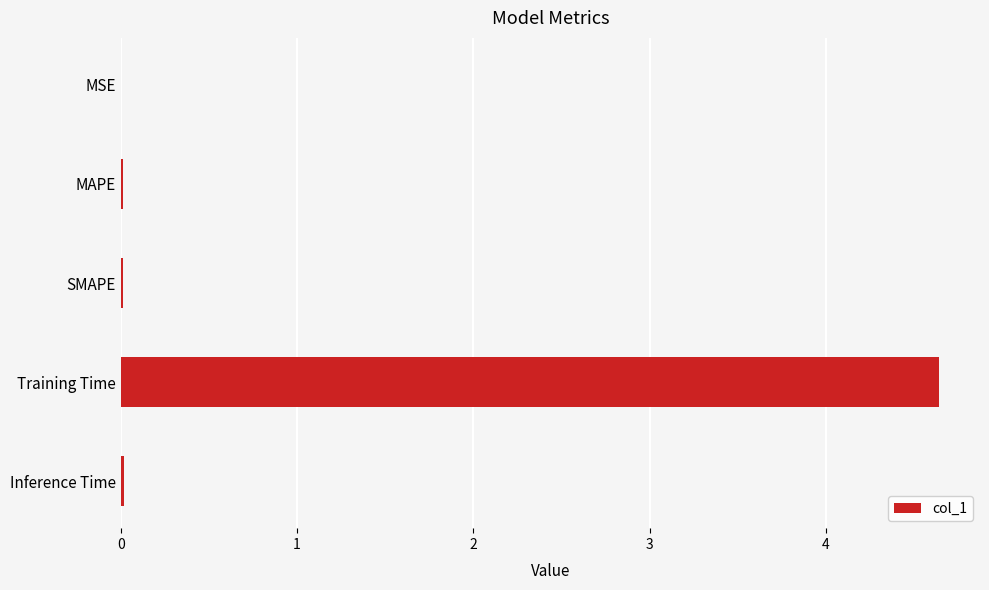

The value at MSE is 0.0. True or false?

True